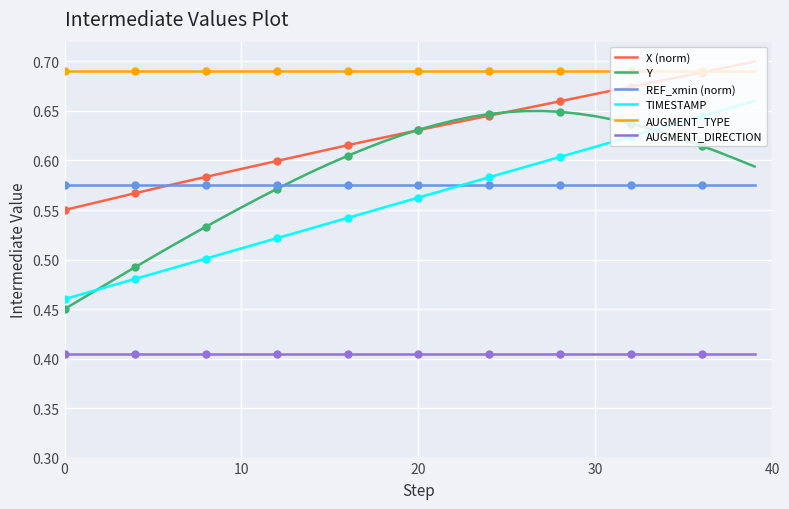

Between which two adjacent categories do X (norm) and REF_xmin (norm) first intersect?

5 and 6